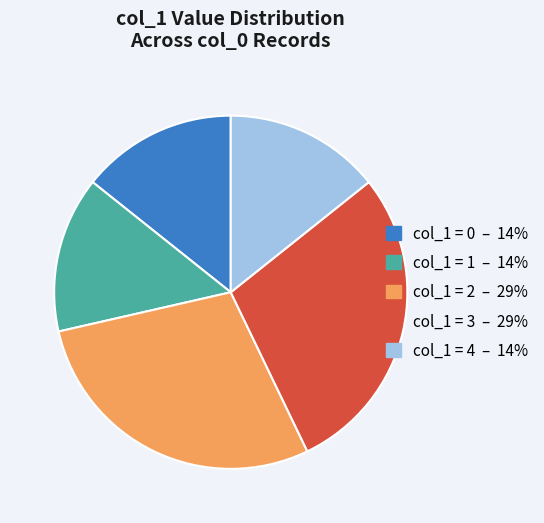

Does col_1 = 4 – 14% represent more than half of the total?

No